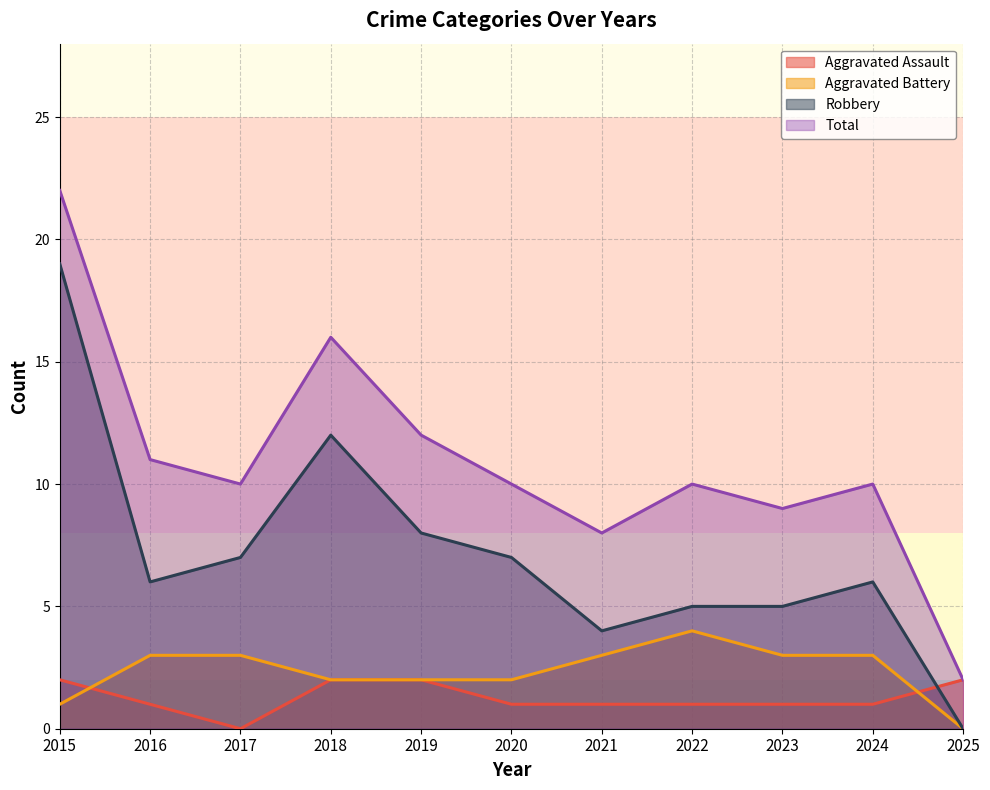

What is the total value across all series at 2016?

21